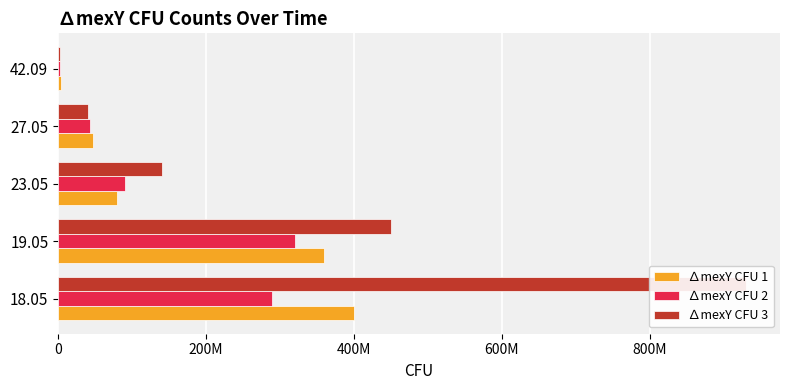

Reading right to left, what are all the values shown in this chart?

∆mexY CFU 1: 4000000	47000000	80000000	360000000	400000000
∆mexY CFU 2: 2900000	43000000	90000000	320000000	290000000
∆mexY CFU 3: 2800000	41000000	140000000	450000000	930000000